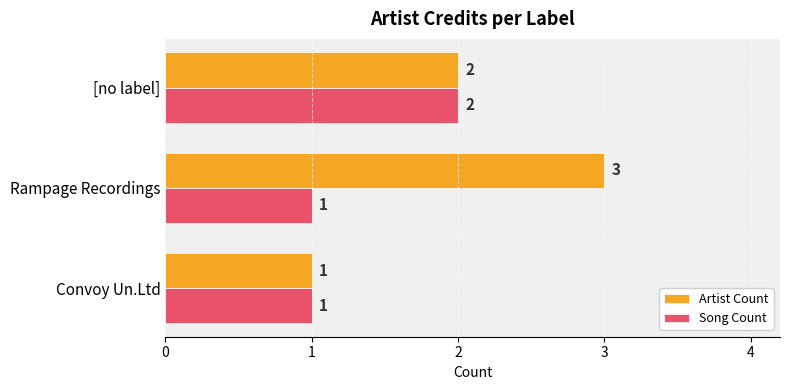

Count the number of categories in the chart.

3